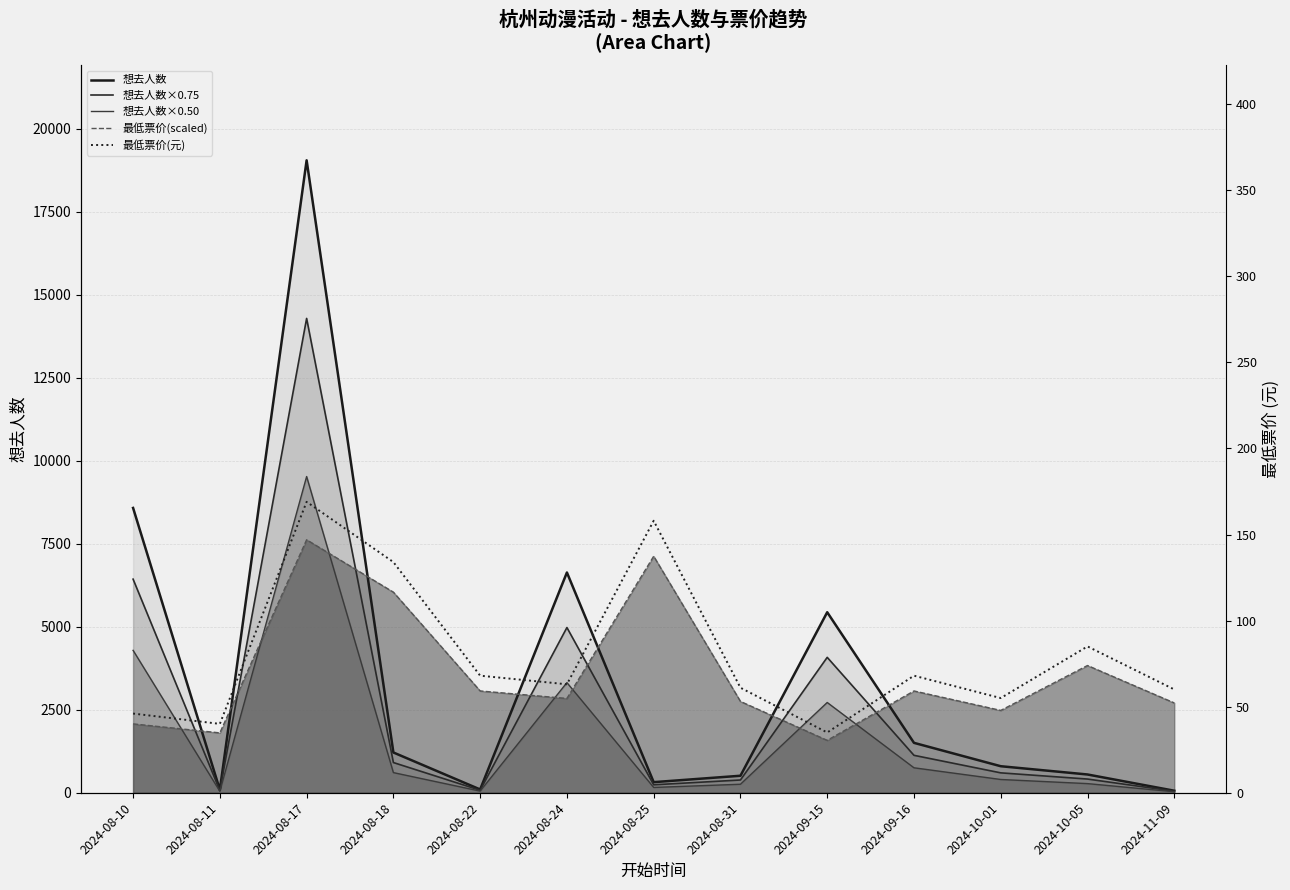

True or false: 想去人数×0.75 and 想去人数×0.50 intersect in this chart.

False